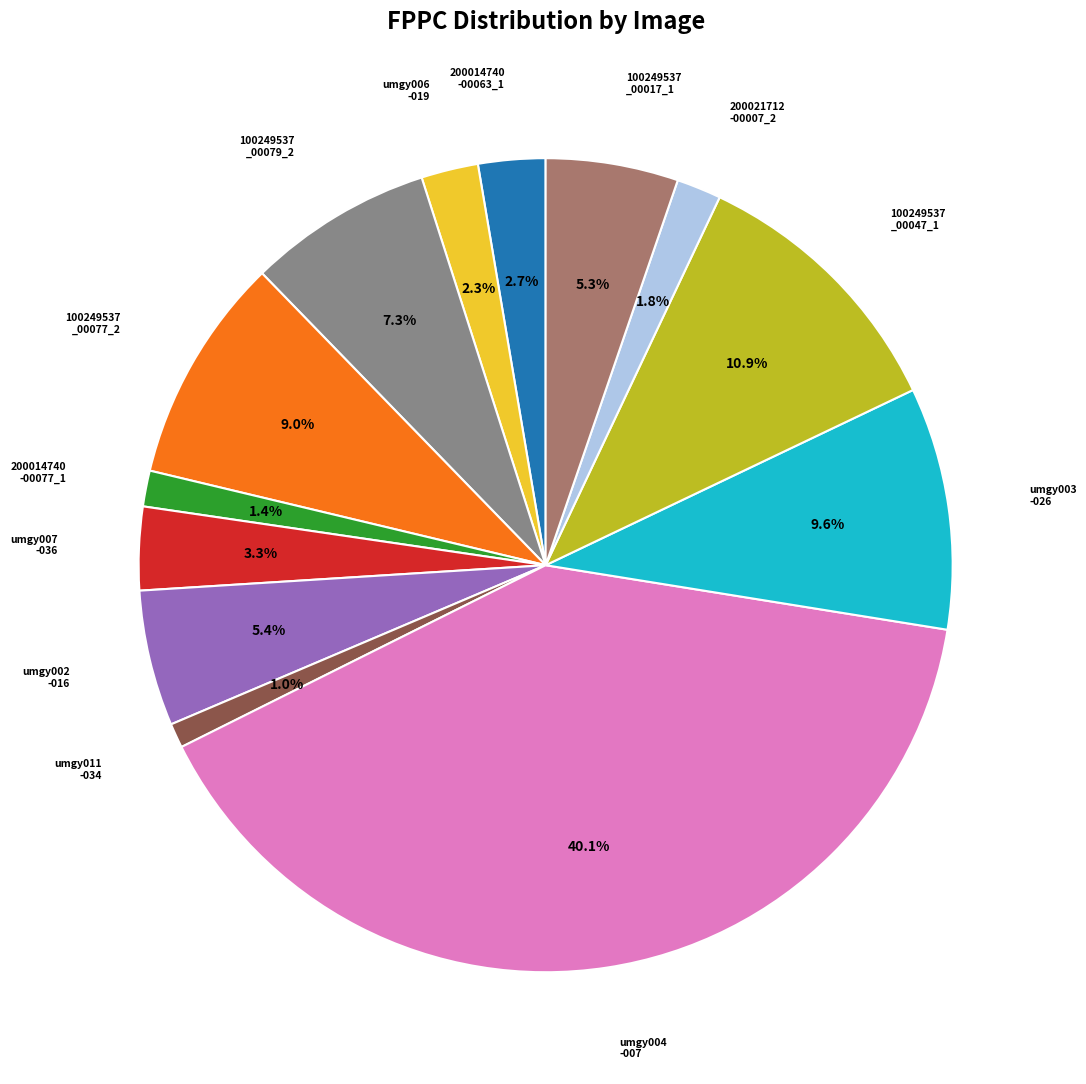

Is there any slice that represents more than half of the pie?

No